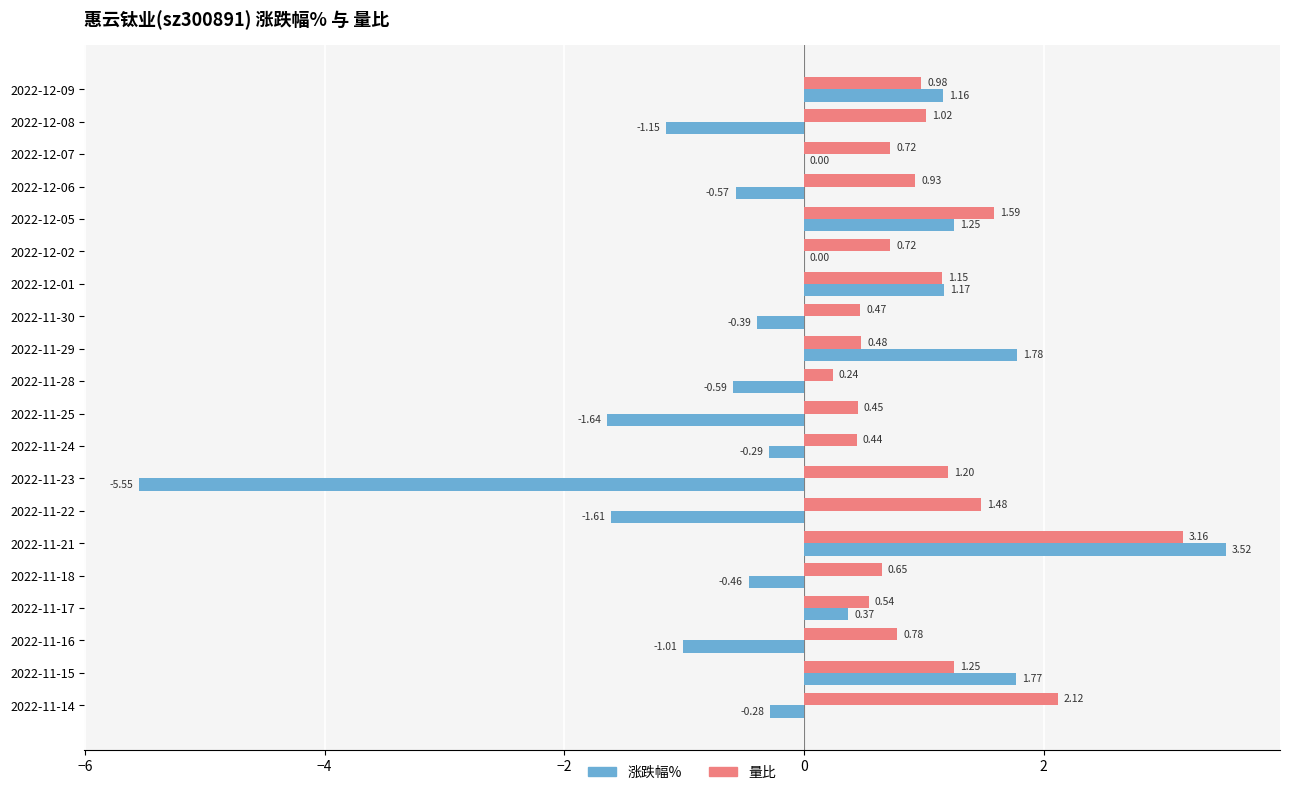

Between 2022-12-09 and 2022-12-08, which series saw the biggest shift?

涨跌幅%